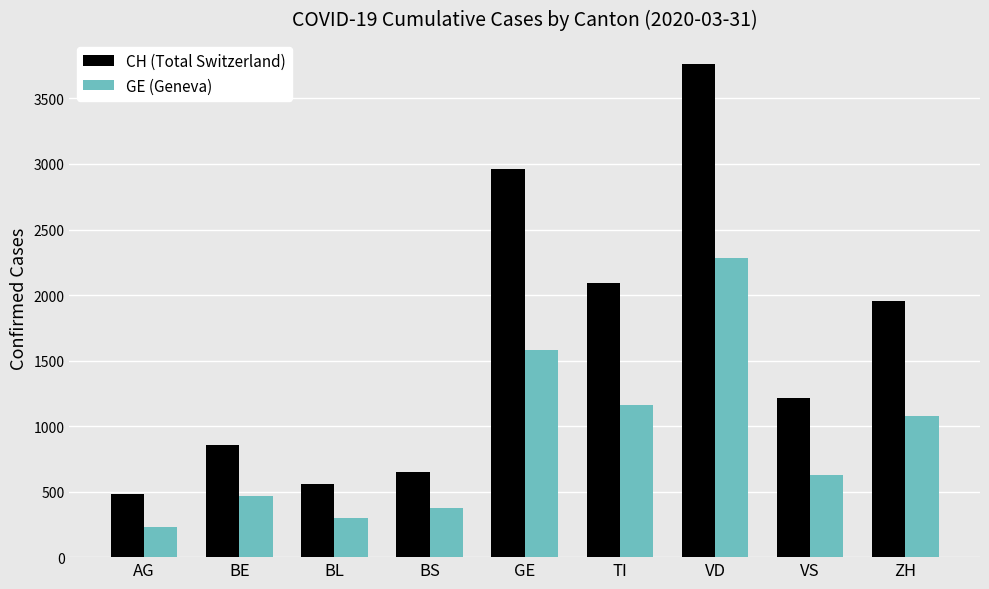

The CH (Total Switzerland) series shows 351 at BE. True or false?

False